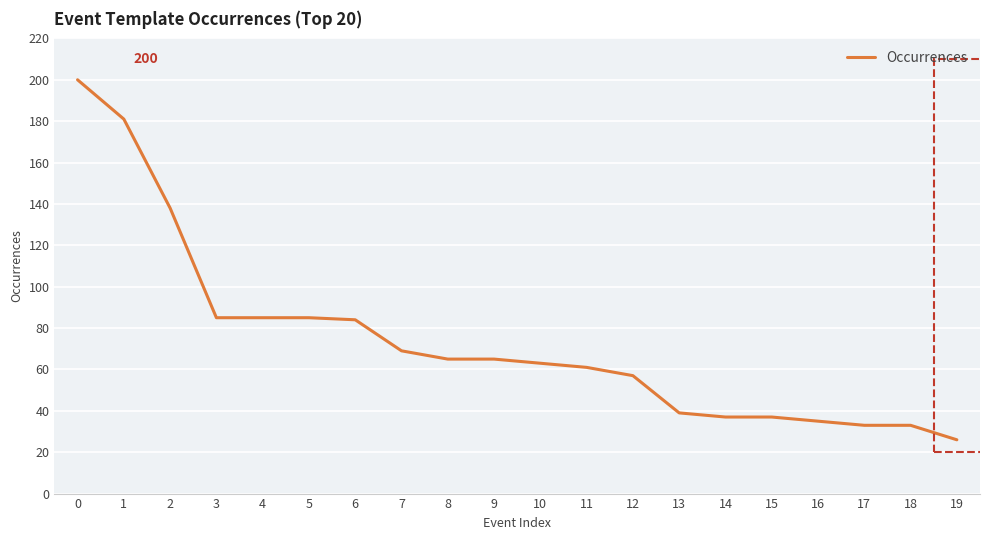

Does the chart display data point markers on the line(s)?

No